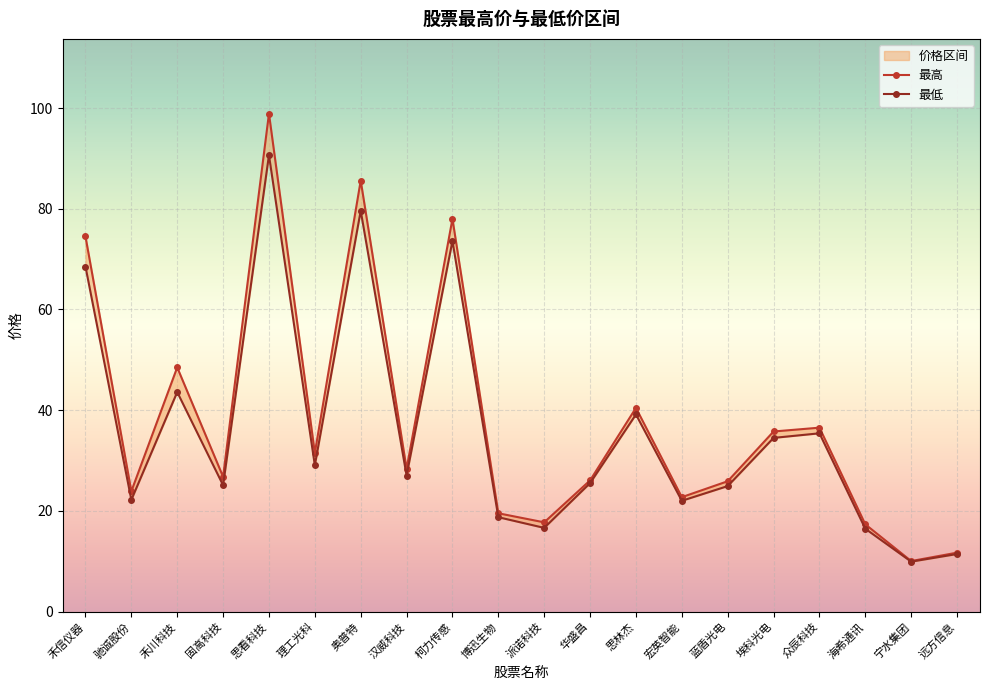

What is the minimum value shown in the chart?

9.9